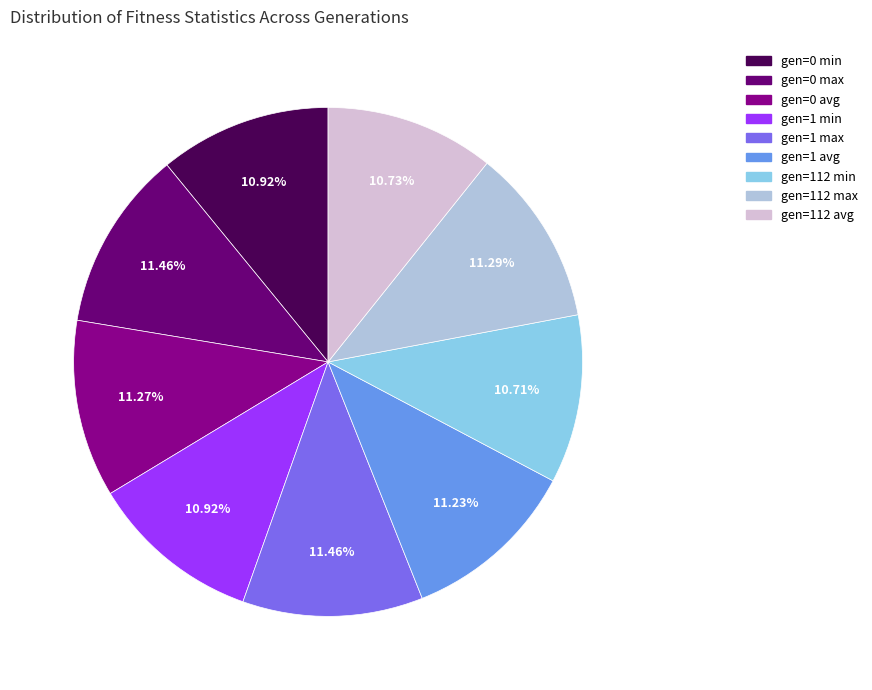

To the nearest percent, what percentage of the pie is gen=0 min?

11%